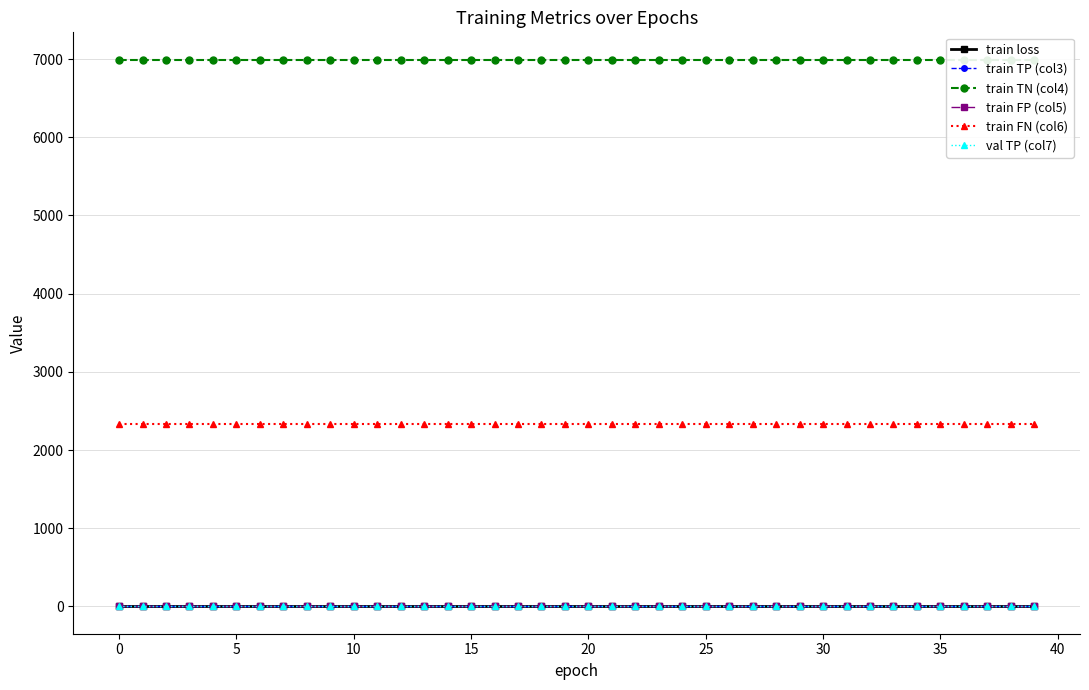

Is it true that train TN (col4) equals 6993.0 at 24?

True